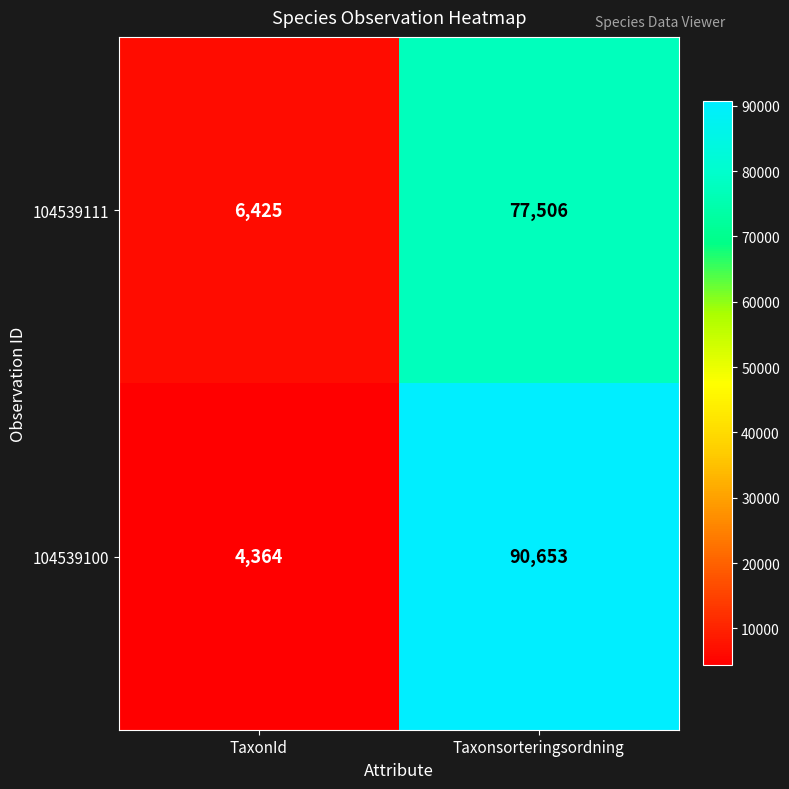

What is the average value of the 104539111 series?

41966